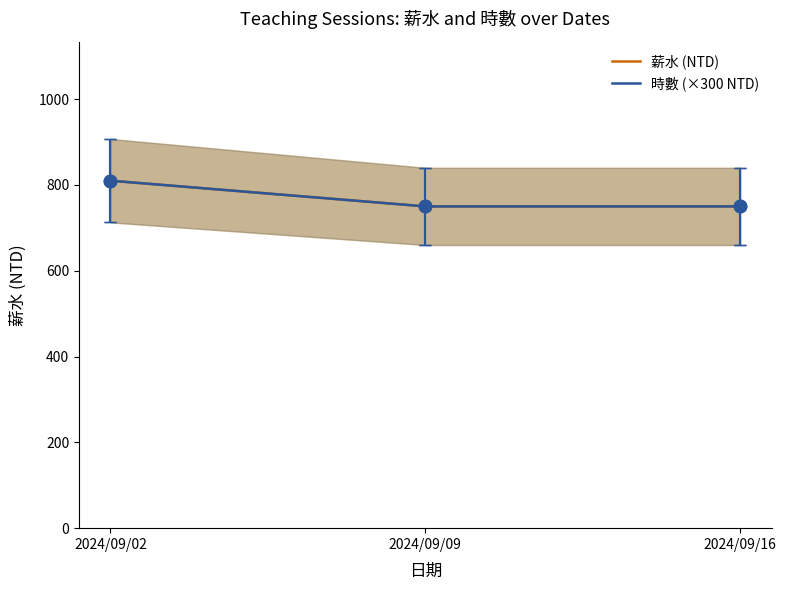

What are all the series names shown in the legend?

薪水 (NTD), 時數 (×300 NTD)